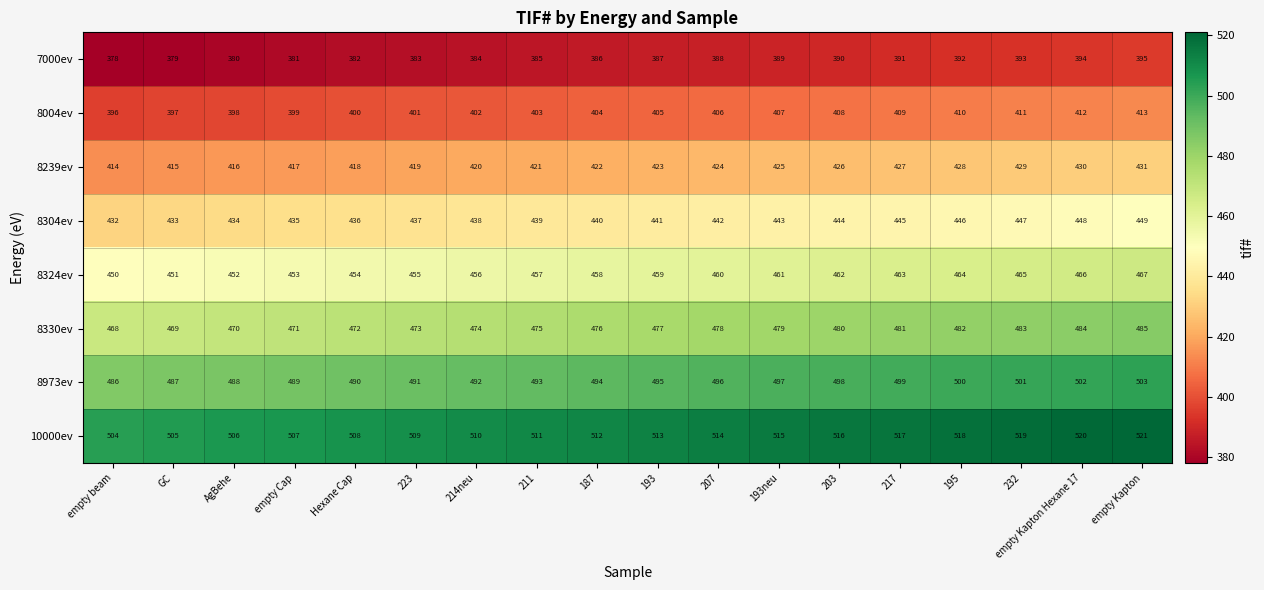

What is the sum of all 8304ev values?

7929